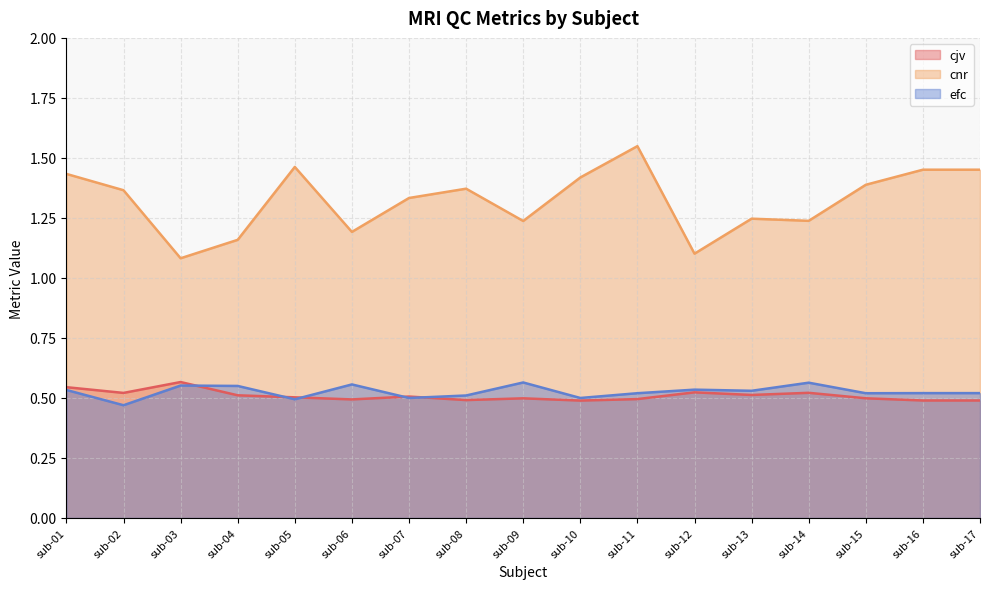

What is the greatest value displayed?

1.5